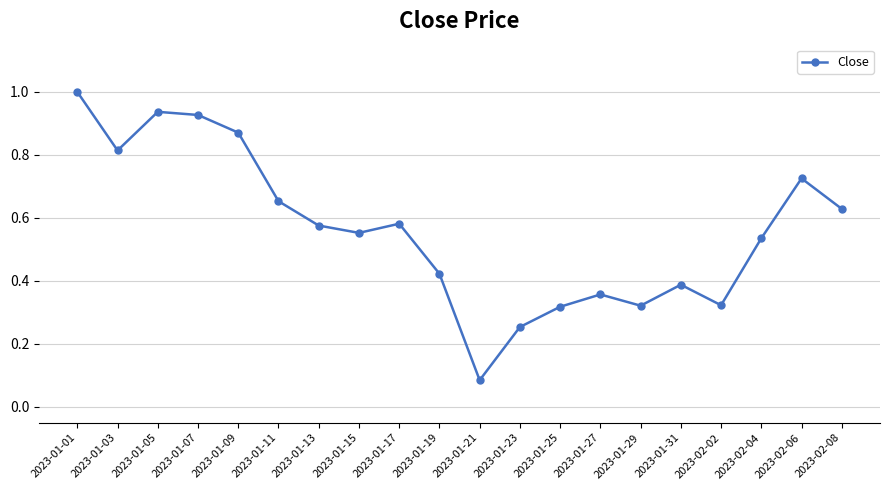

Where is the data nearest to the value 0?

2023-01-21